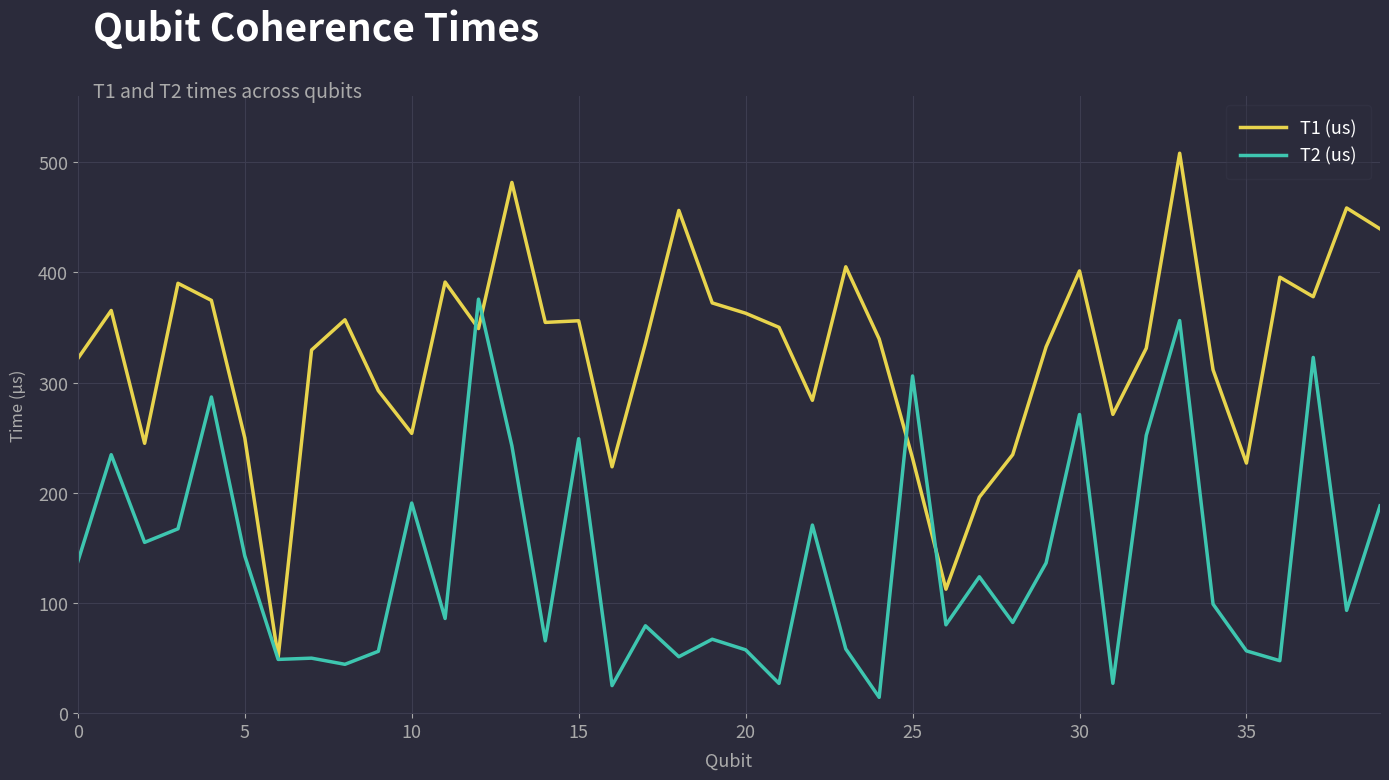

What is the maximum value shown in the chart?

508.1